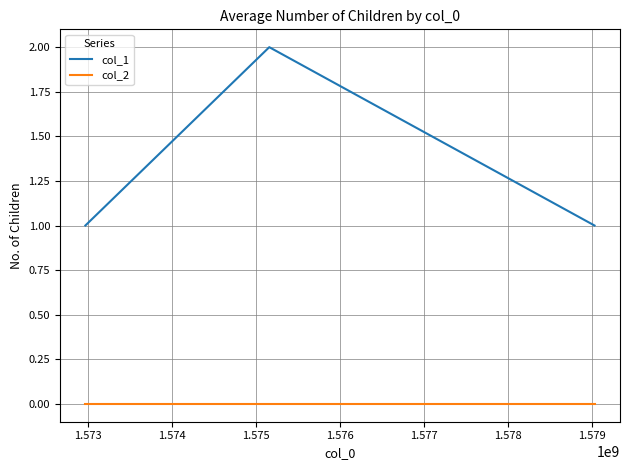

How many categories are shown in the chart?

3